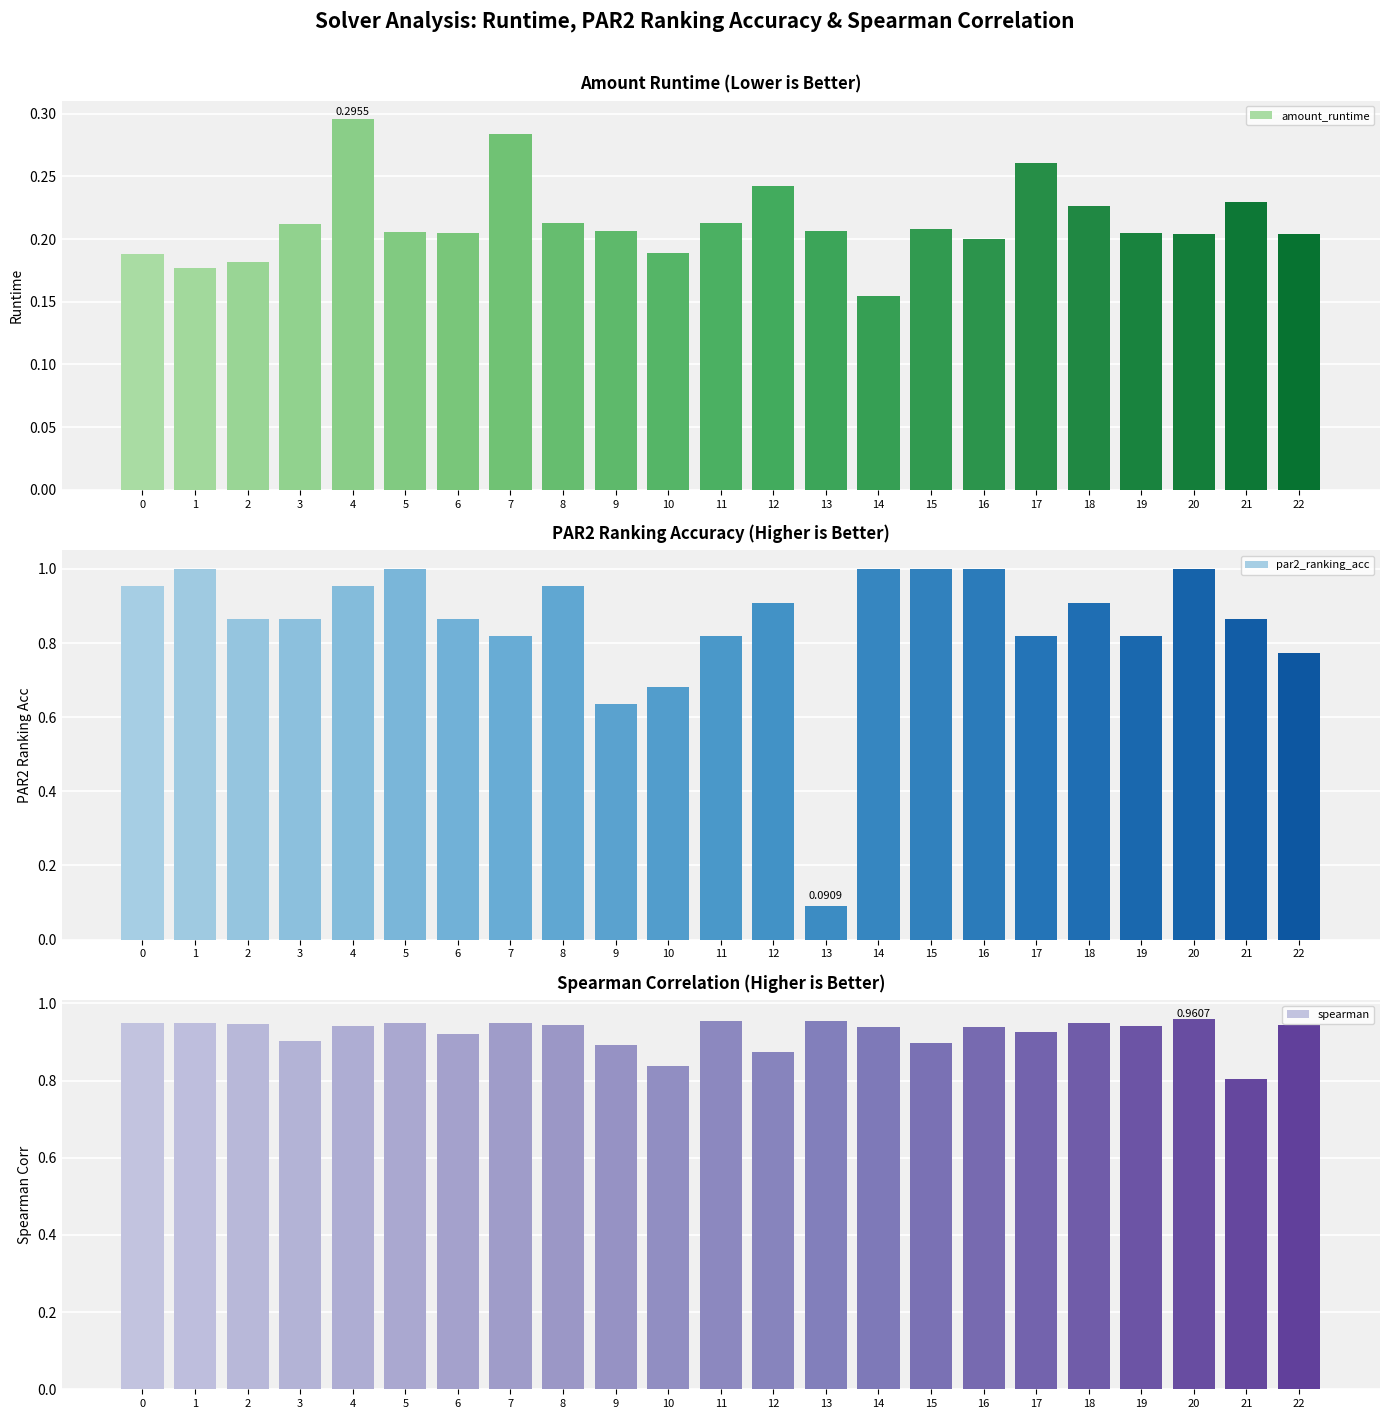

The value of spearman at 7 is 1.3. True or false?

False